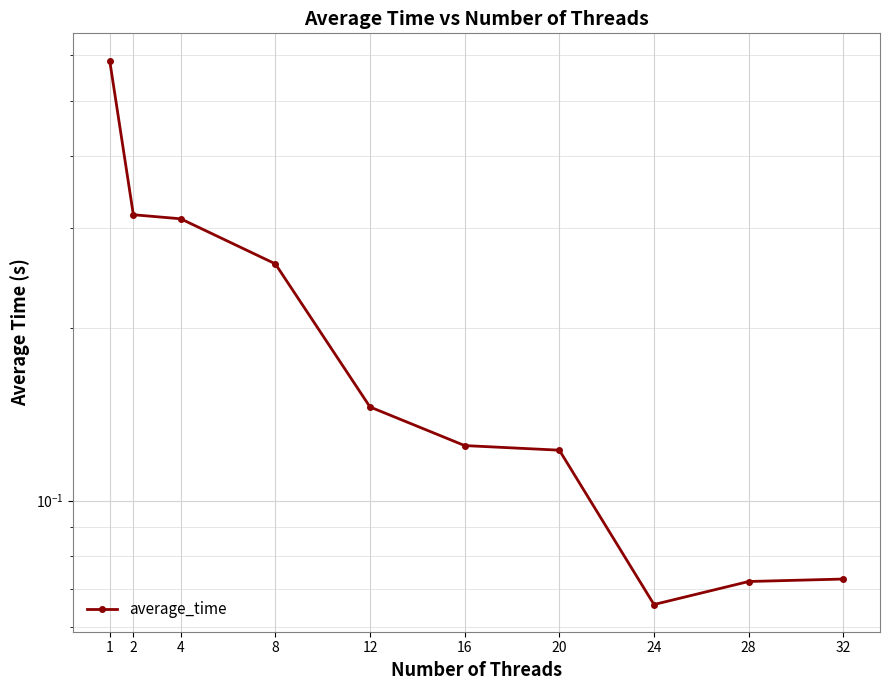

Reading left to right, what are all the values shown in this chart?

0.6	0.3	0.3	0.3	0.1	0.1	0.1	0.1	0.1	0.1